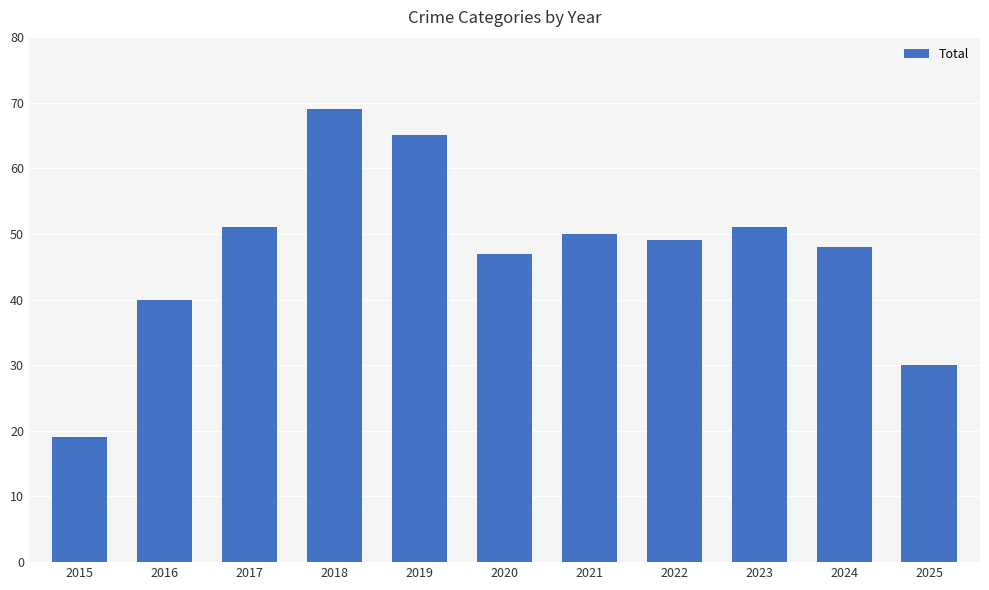

What is the sum of all values?

519